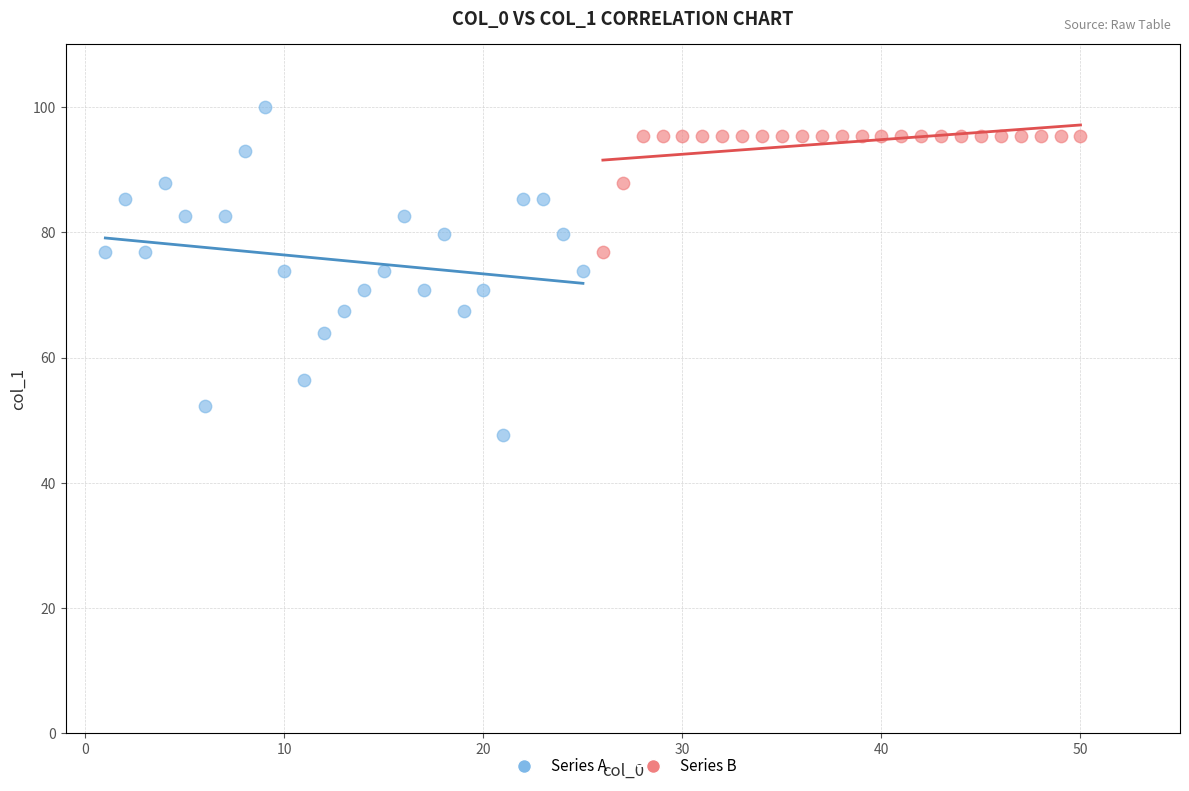

What are all the series names shown in the legend?

Series A, Series B